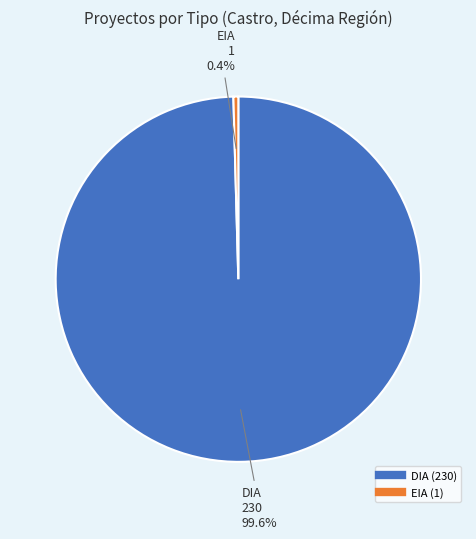

Which has a higher value, DIA or EIA?

DIA